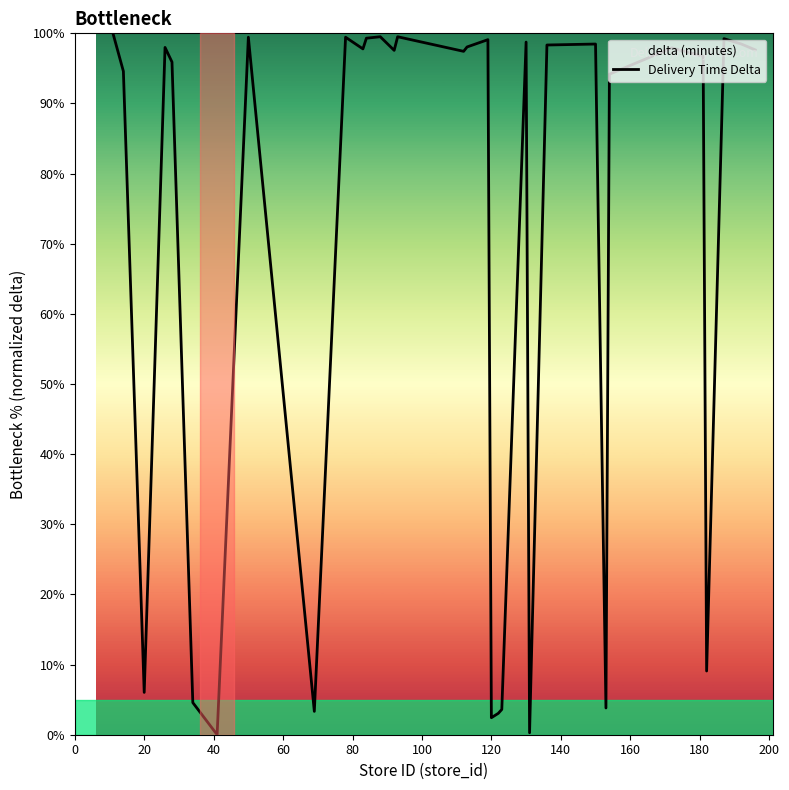

What is the maximum value shown in the chart?

100.0